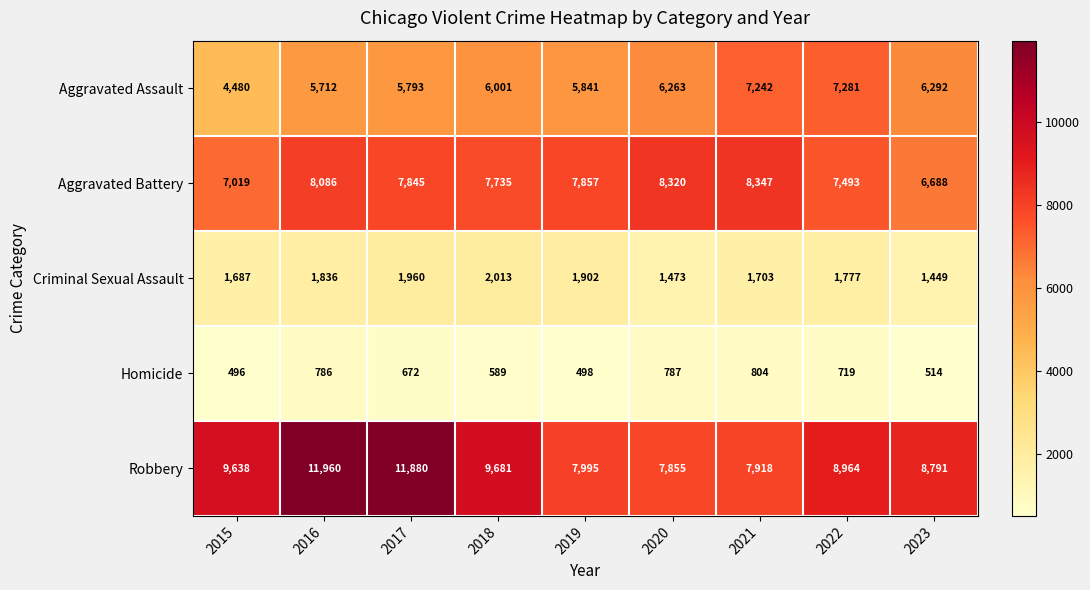

What is the total value across all series at 2021?

26014